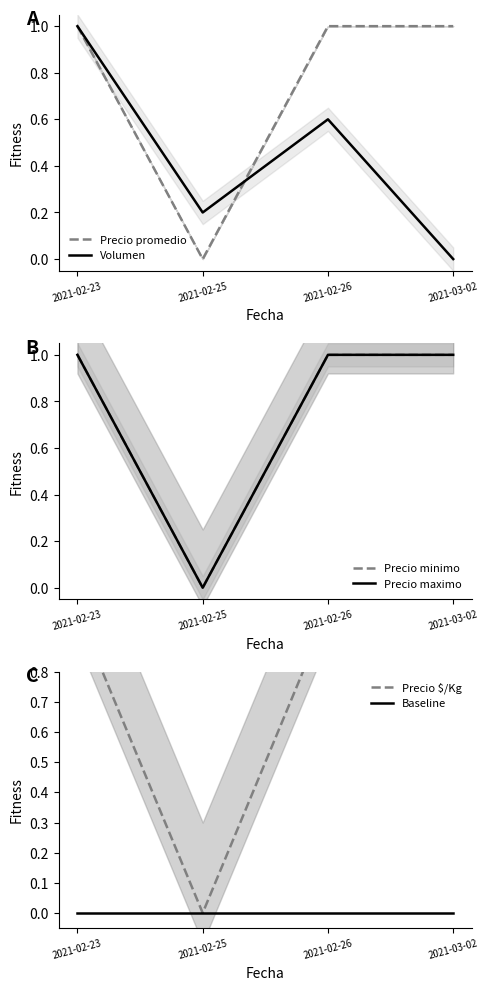

How many data points in Precio promedio are less than 1?

1